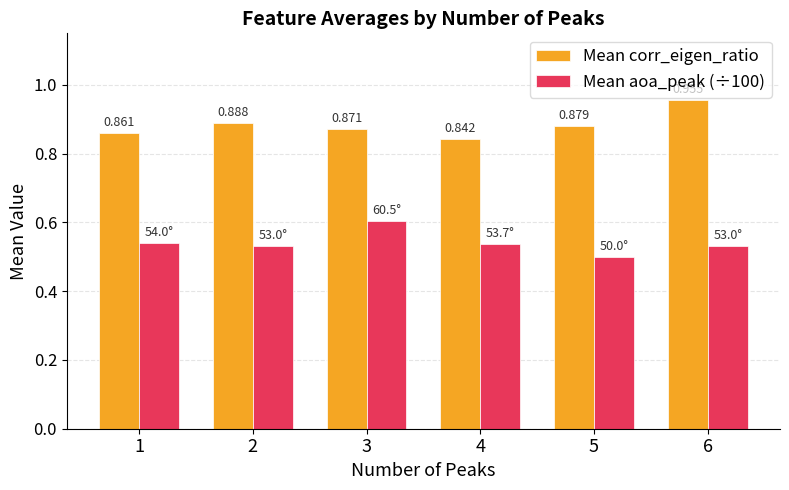

What is the difference between the highest and lowest values at 2?

0.4